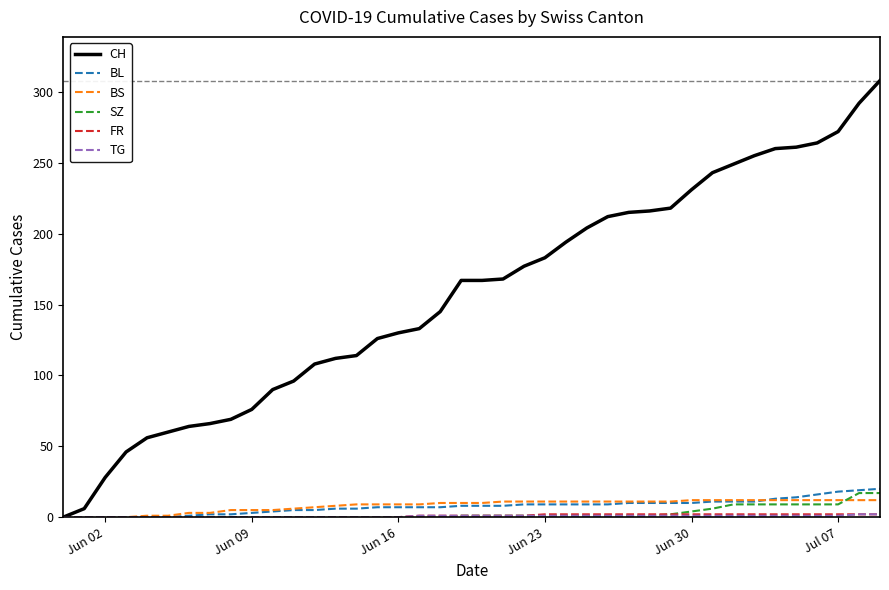

What is the greatest value displayed?

308